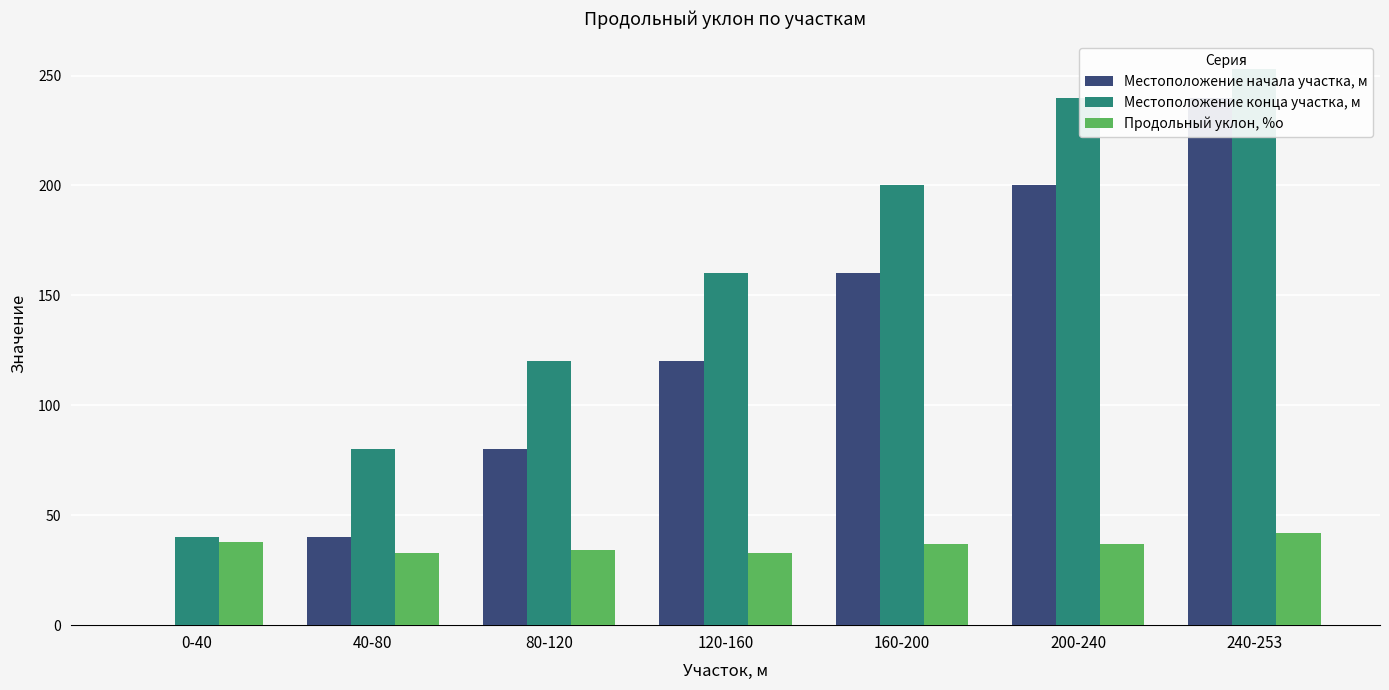

What is the maximum value shown in the chart?

253